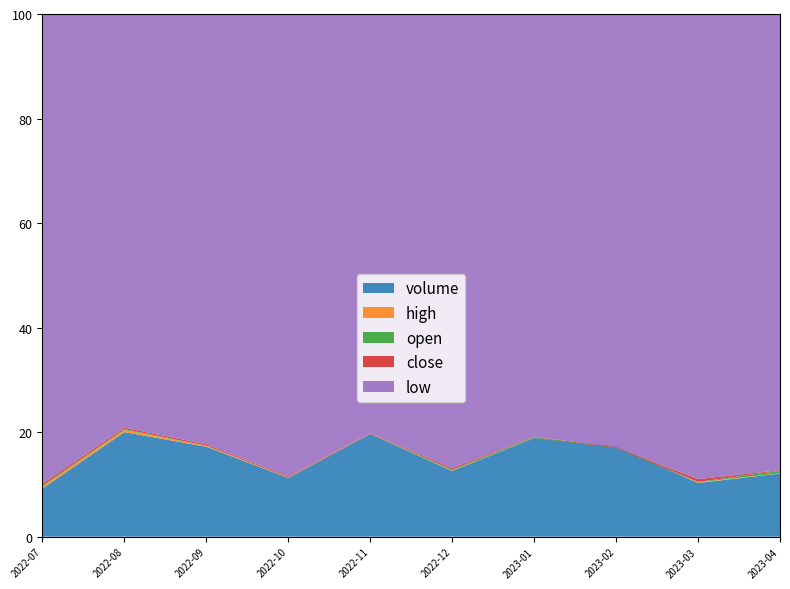

Reading right to left, extract all data points from this chart.

high: 2023-04=7.5	2023-03=7.6	2023-02=7.5	2023-01=7.7	2022-12=7.8	2022-11=7.8	2022-10=7.9	2022-09=8.0	2022-08=8.0	2022-07=8.0
open: 2023-04=7.5	2023-03=7.6	2023-02=7.6	2023-01=7.7	2022-12=7.8	2022-11=7.8	2022-10=7.9	2022-09=7.9	2022-08=7.8	2022-07=7.8
close: 2023-04=7.3	2023-03=7.5	2023-02=7.6	2023-01=7.7	2022-12=7.7	2022-11=7.8	2022-10=7.9	2022-09=7.9	2022-08=7.8	2022-07=7.7
low: 2023-04=7.3	2023-03=7.3	2023-02=7.6	2023-01=7.6	2022-12=7.6	2022-11=7.8	2022-10=7.8	2022-09=7.8	2022-08=7.7	2022-07=7.6
volume: 2023-04=73234383.0	2023-03=62252542.0	2023-02=104290396.0	2023-01=114397854.0	2022-12=76220647.0	2022-11=119187107.0	2022-10=68135777.0	2022-09=104290396.0	2022-08=121237280.0	2022-07=55784057.0